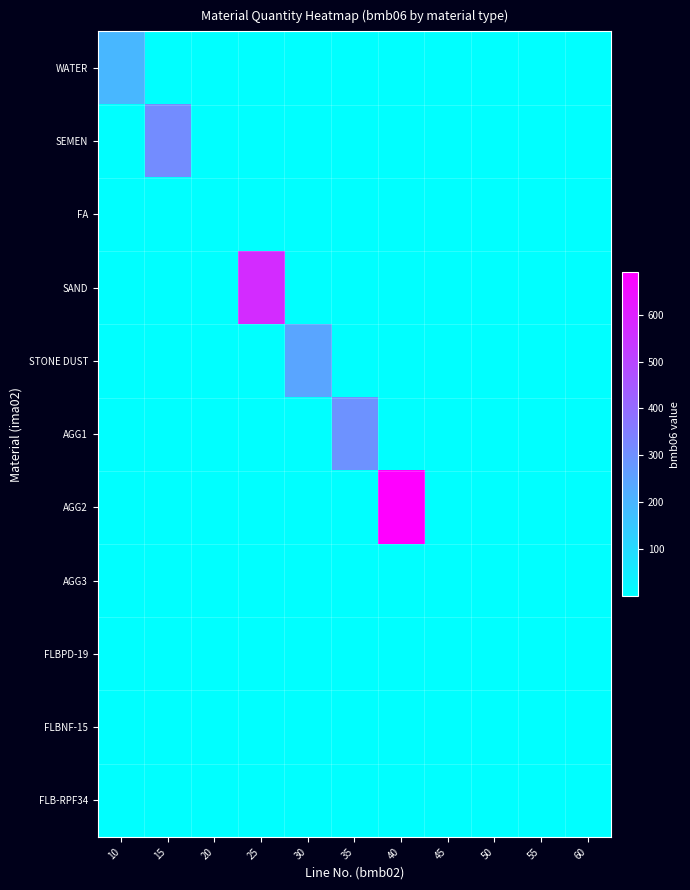

Reading left to right, extract all data points from this chart.

WATER: 10=196.5	15=0.9	20=1.7	25=1.4	30=0.2	35=2.0	40=1.5	45=1.6	50=0.3	55=0.9	60=0.7
SEMEN: 10=1.9	15=312.3	20=1.6	25=0.9	30=0.5	35=1.1	40=0.1	45=1.7	50=1.3	55=1.5	60=0.7
FA: 10=1.9	15=1.8	20=1.6	25=0.4	30=0.9	35=0.1	40=0.3	45=1.4	50=1.5	55=1.9	60=0.7
SAND: 10=0.7	15=0.9	20=0.4	25=573.3	30=1.0	35=0.5	40=1.3	45=0.9	50=1.7	55=1.4	60=0.6
STONE DUST: 10=1.7	15=1.6	20=0.8	25=0.6	30=243.4	35=0.3	40=0.4	45=0.0	50=1.6	55=1.3	60=1.4
AGG1: 10=1.6	15=0.9	20=1.1	25=0.3	30=0.2	35=296.3	40=0.9	45=1.1	50=1.5	55=1.3	60=1.1
AGG2: 10=1.1	15=0.6	20=0.1	25=0.9	30=0.4	35=0.8	40=690.7	45=0.5	50=0.1	55=0.6	60=0.6
AGG3: 10=1.3	15=1.1	20=1.6	25=1.3	30=0.8	35=1.6	40=0.3	45=0.0	50=0.2	55=1.4	60=0.9
FLBPD-19: 10=0.3	15=1.0	20=0.3	25=1.4	30=0.9	35=0.8	40=0.6	45=1.3	50=1.3	55=0.2	60=0.2
FLBNF-15: 10=1.9	15=1.8	20=1.4	25=0.5	30=1.9	35=1.6	40=1.4	45=0.9	50=0.5	55=0.2	60=1.8
FLB-RPF34: 10=0.9	15=0.4	20=0.6	25=1.2	30=0.4	35=1.7	40=1.5	45=1.4	50=0.9	55=1.3	60=1.2